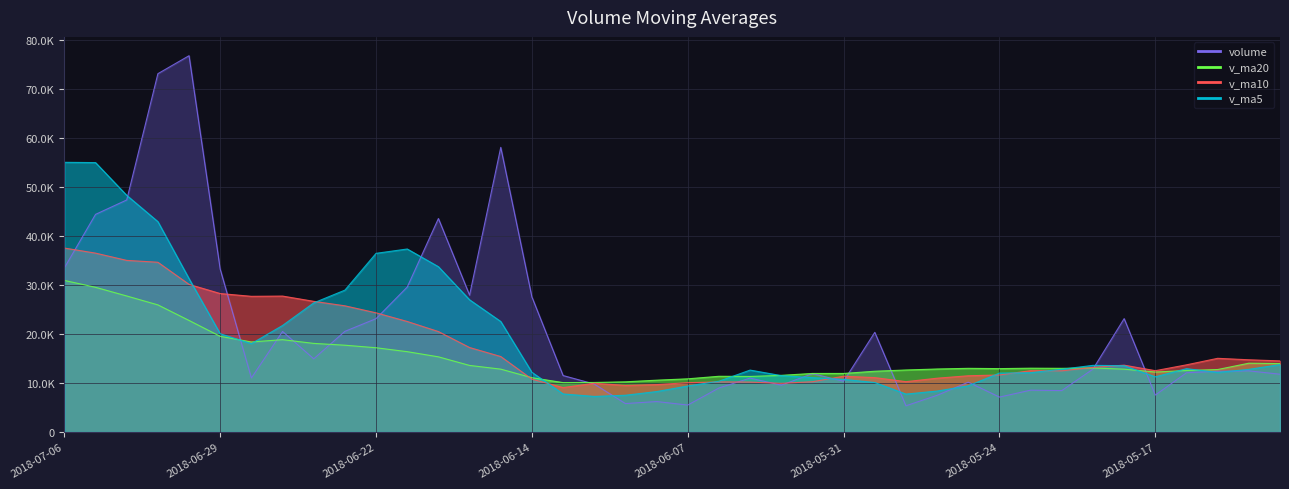

List the labels in order of v_ma5 value, smallest first.

2018-06-12, 2018-06-11, 2018-05-29, 2018-06-13, 2018-06-08, 2018-05-28, 2018-06-07, 2018-05-25, 2018-05-30, 2018-06-06, 2018-05-31, 2018-06-01, 2018-05-17, 2018-06-04, 2018-05-24, 2018-05-23, 2018-05-15, 2018-06-14, 2018-06-05, 2018-05-14, 2018-05-22, 2018-05-16, 2018-05-18, 2018-05-21, 2018-05-11, 2018-06-28, 2018-06-29, 2018-06-27, 2018-06-15, 2018-06-26, 2018-06-19, 2018-06-25, 2018-07-02, 2018-06-20, 2018-06-22, 2018-06-21, 2018-07-03, 2018-07-04, 2018-07-05, 2018-07-06